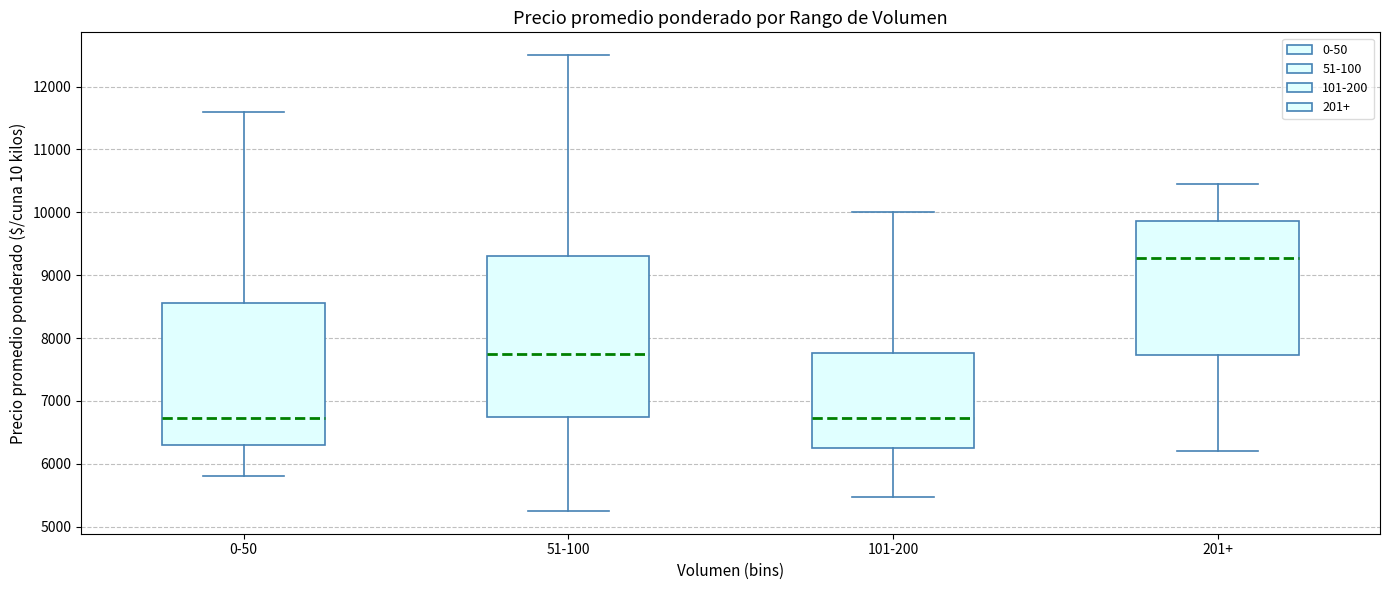

Comparing the boxes themselves (not the whiskers), which one is the tallest?

51-100